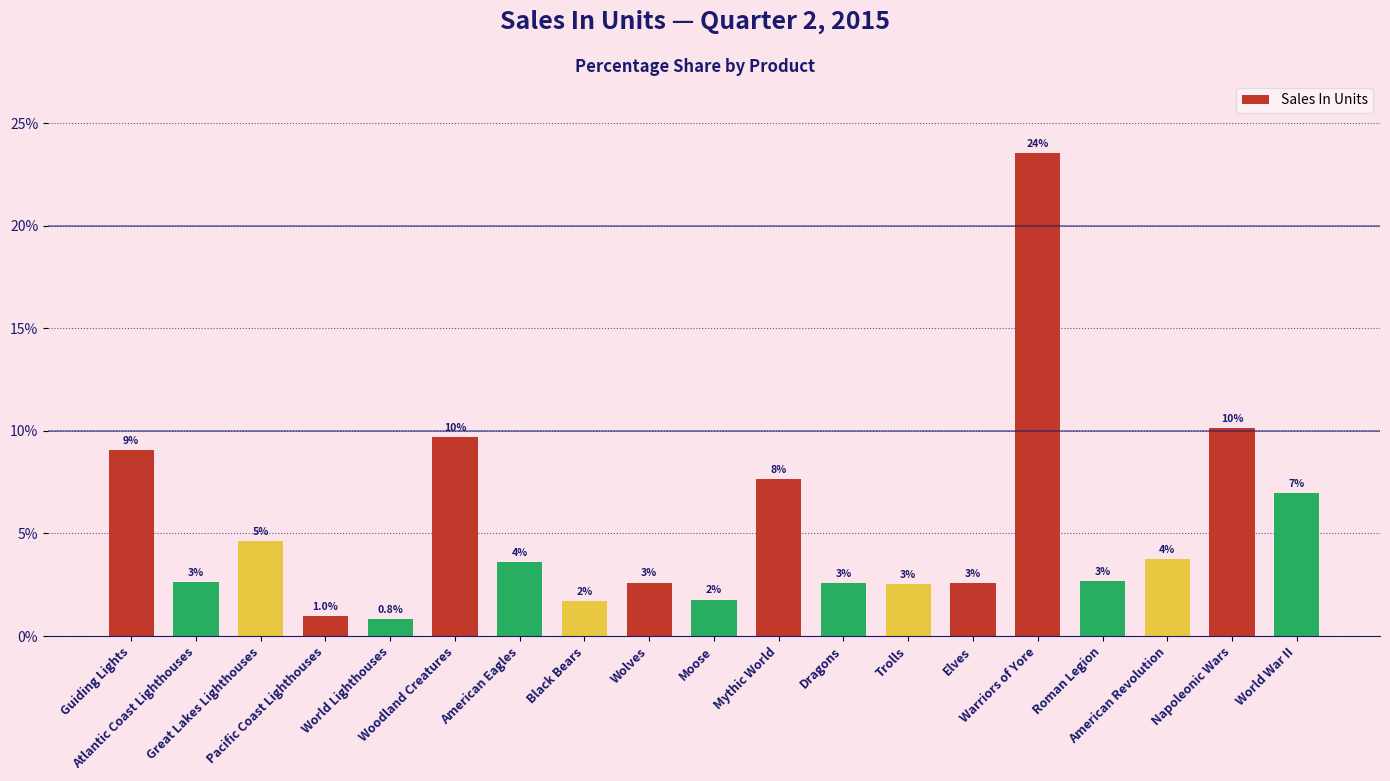

What is the approximate value at Wolves?

2.6